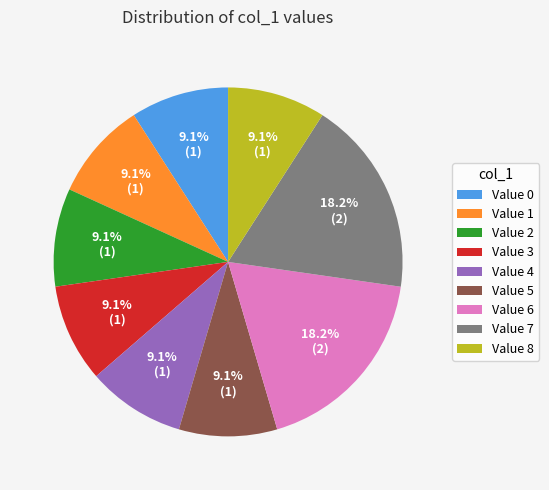

Does Value 4 account for over 50% of the chart?

No